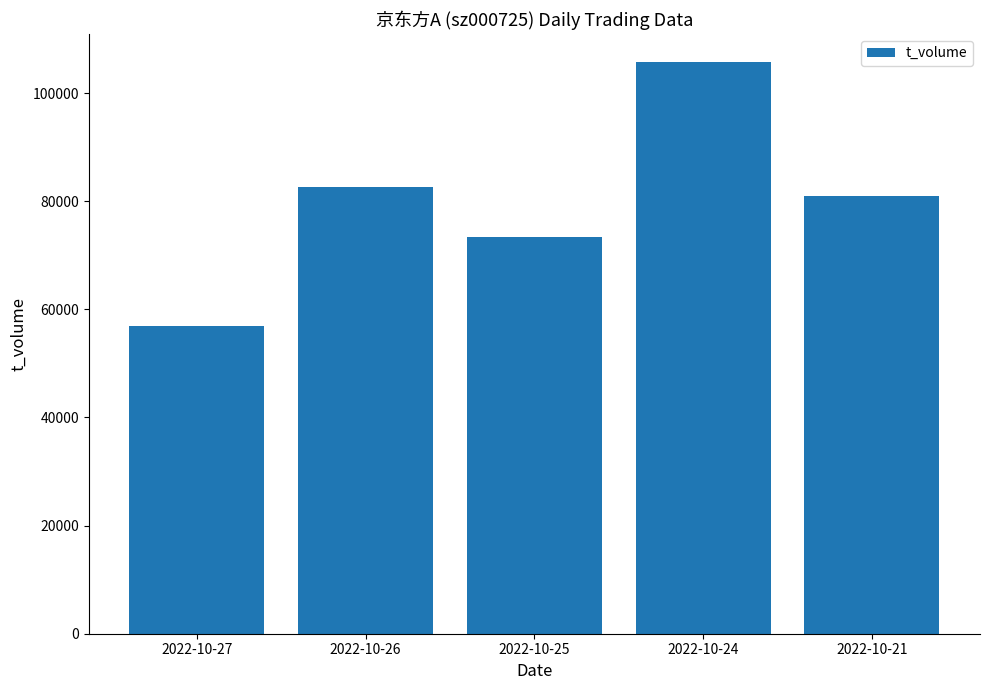

What is the change in value from 2022-10-27 to 2022-10-26?

+25732